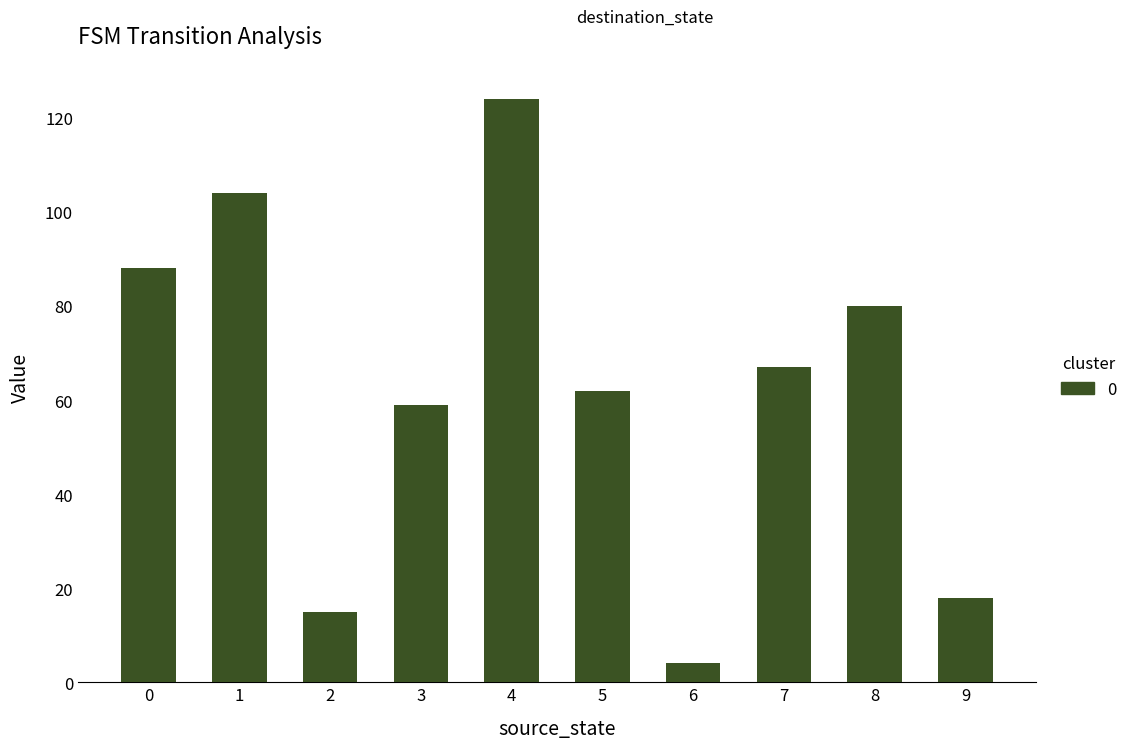

What is the maximum value shown in the chart?

124